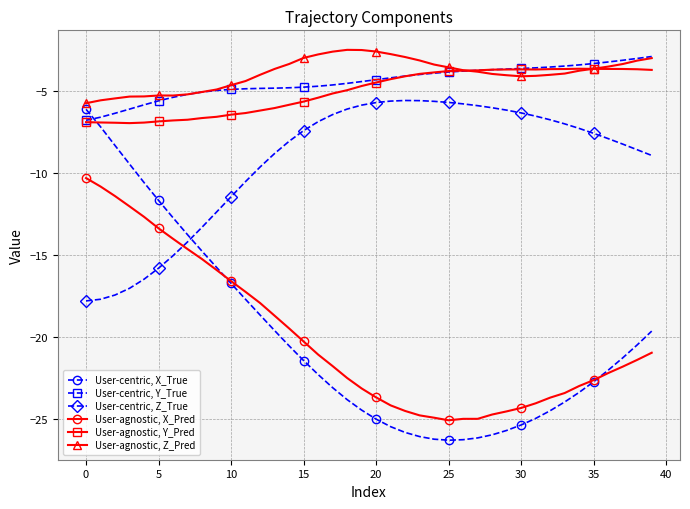

List the series in order of their peak value, lowest first.

User-agnostic, X_Pred, User-centric, X_True, User-centric, Z_True, User-agnostic, Y_Pred, User-centric, Y_True, User-agnostic, Z_Pred